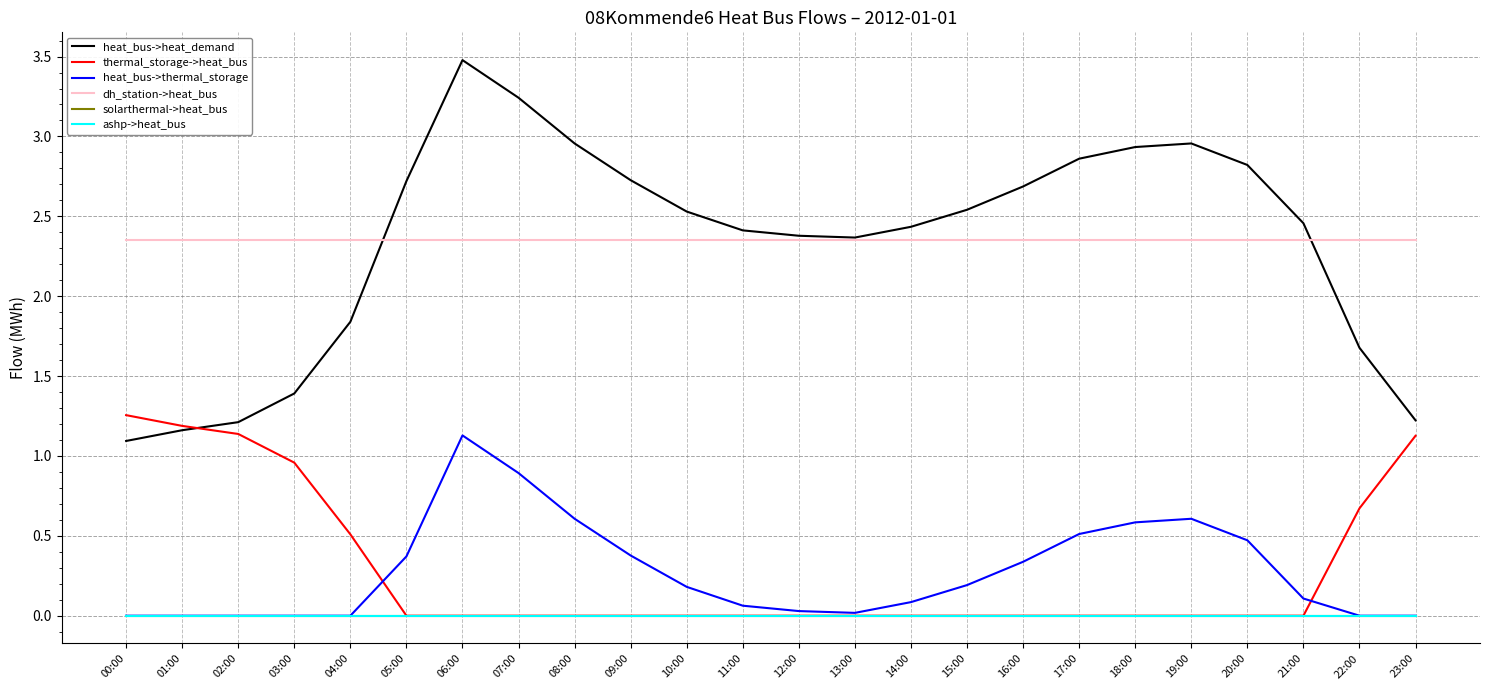

At which label is thermal_storage->heat_bus closest to 0?

05:00